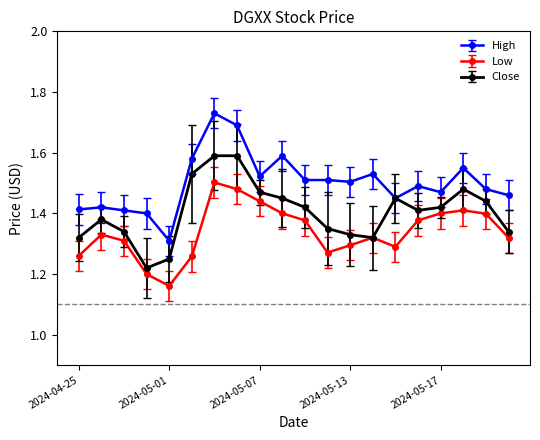

True or false: Low has more than 1 points higher than both neighbors.

True